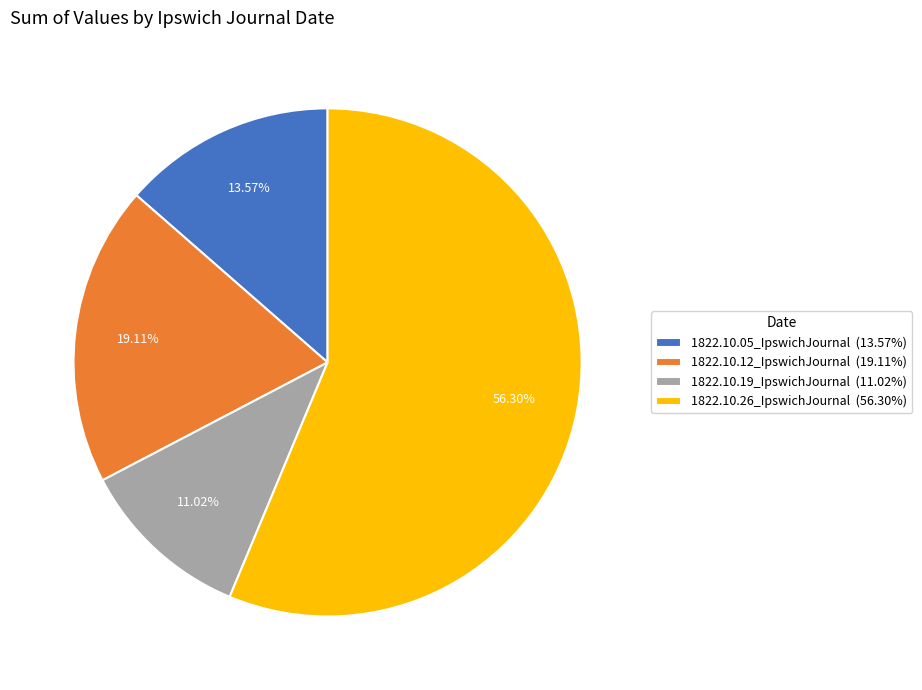

Rank the categories by value from lowest to highest.

1822.10.19_IpswichJournal, 1822.10.05_IpswichJournal, 1822.10.12_IpswichJournal, 1822.10.26_IpswichJournal